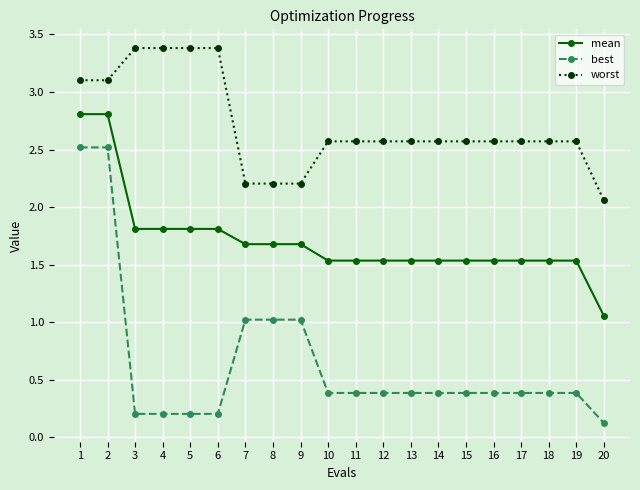

What is the sum of all best values?

12.9